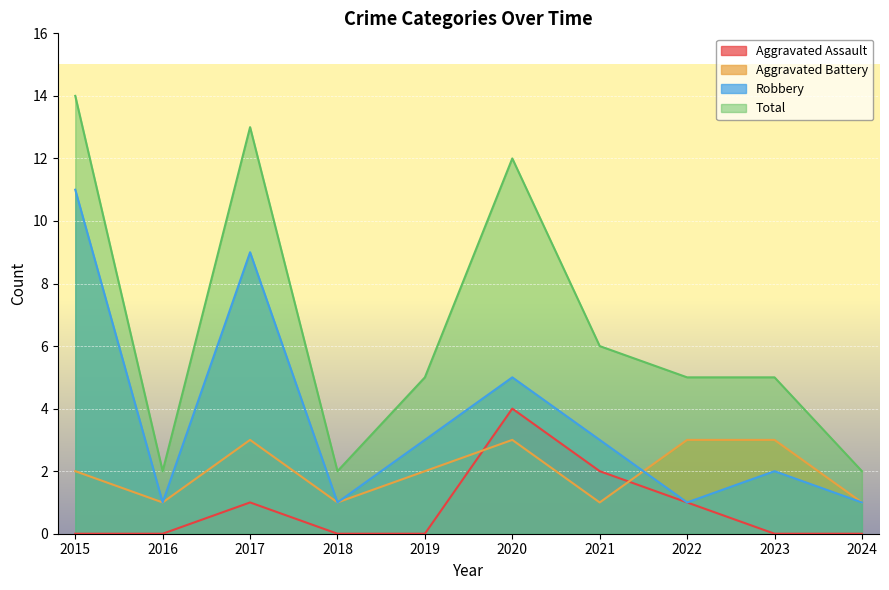

Is the value of Total at 2015 greater than the value of Robbery at 2018?

Yes